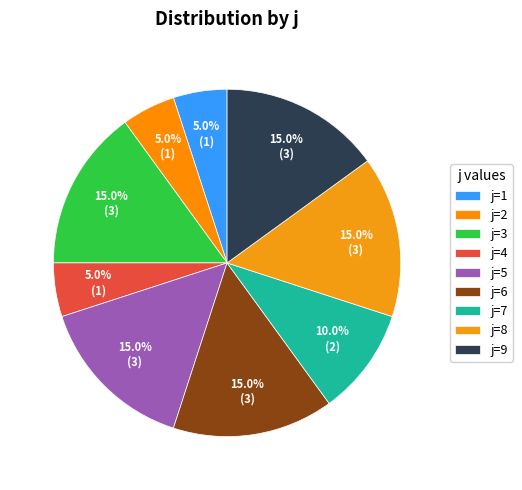

Rank the categories by value from highest to lowest.

3, 5, 6, 8, 9, 7, 1, 2, 4